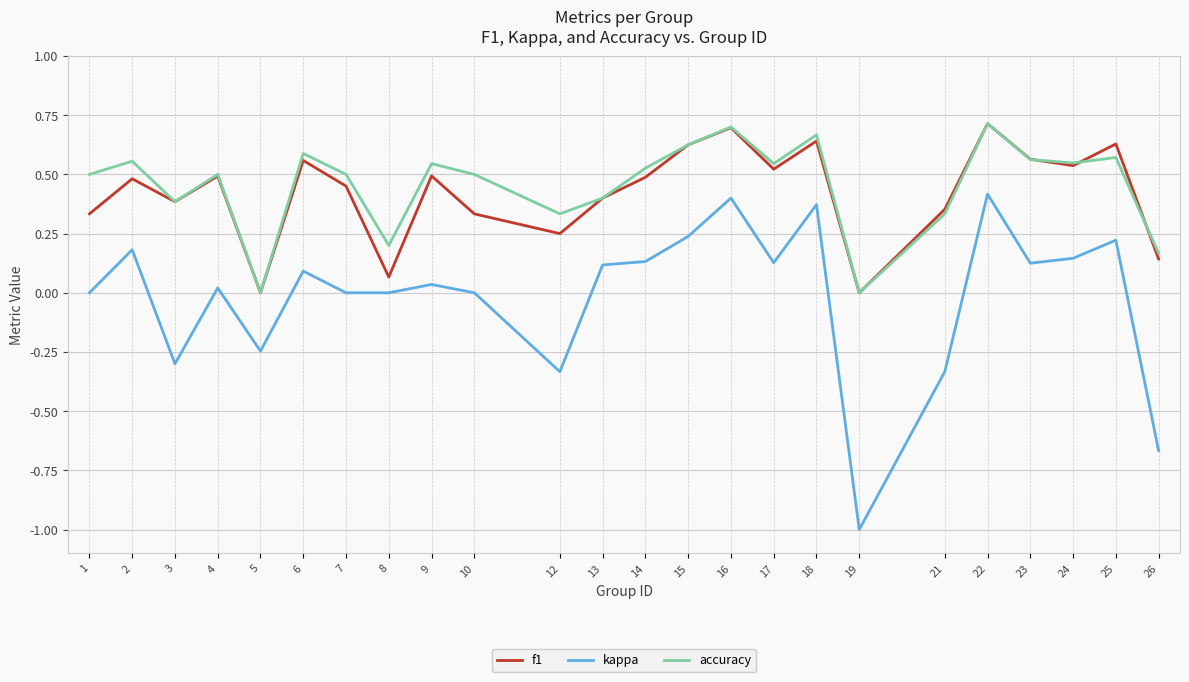

Which series has the largest range (max minus min)?

kappa